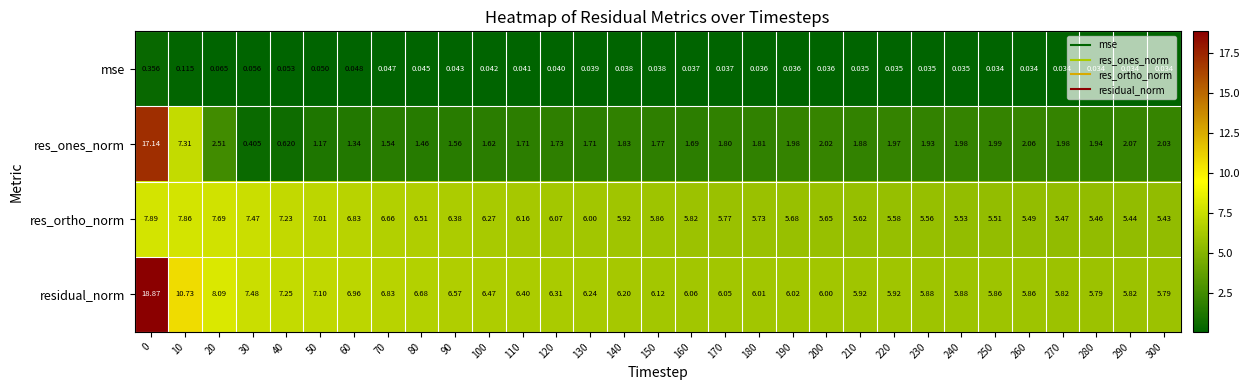

Is the value of res_ortho_norm at 260 greater than the value of res_ones_norm at 290?

Yes